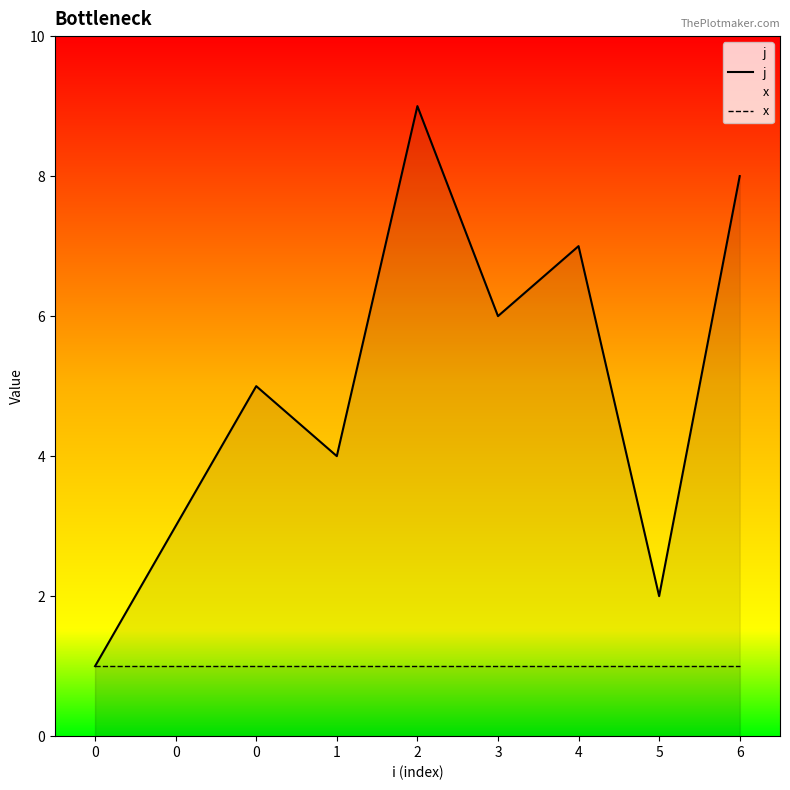

Is the value of x at 6 greater than the value of j at 0?

No